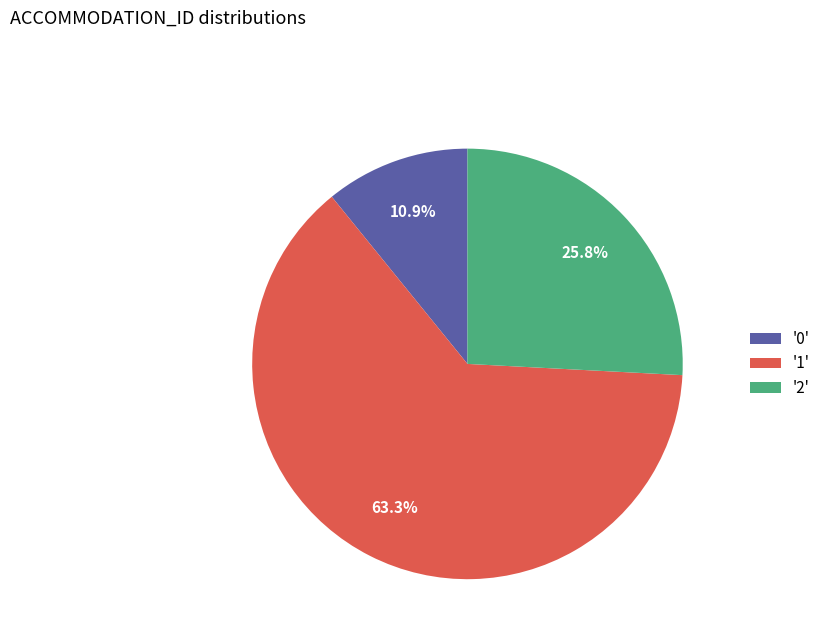

To the nearest percent, what is the difference between the largest and smallest slice percentages?

52%